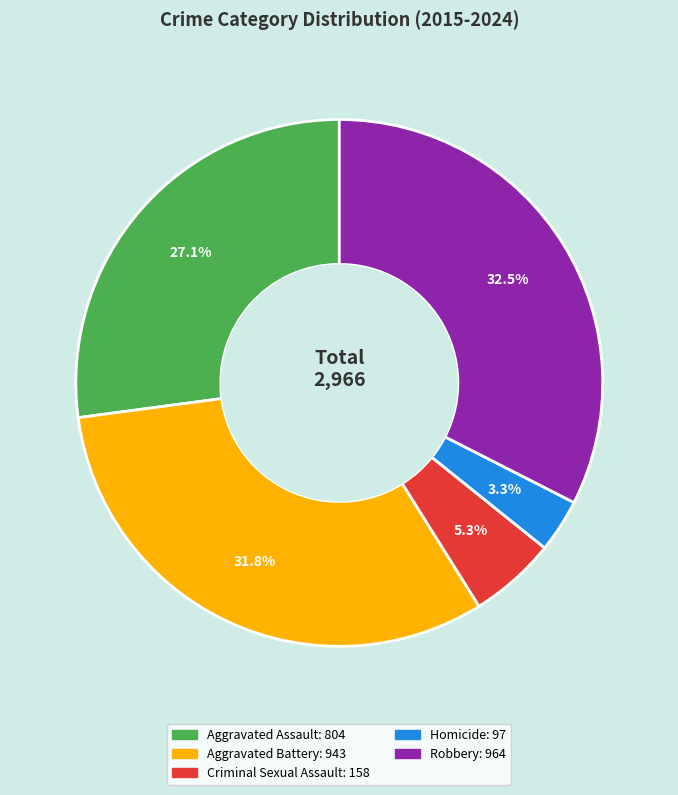

What percentage is NOT represented by Aggravated Assault?

72.9%